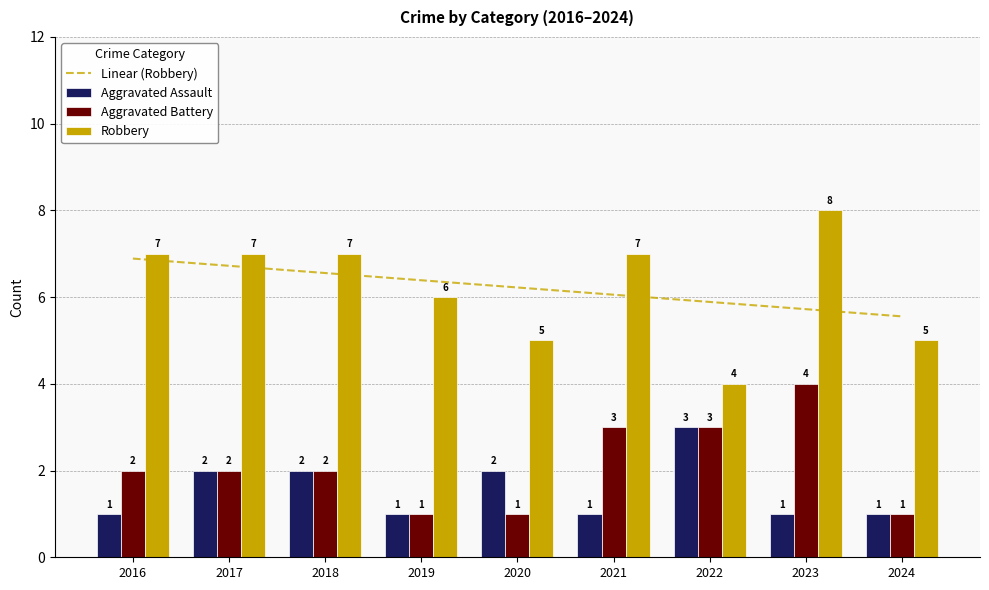

How many values in the Robbery series exceed 7?

1